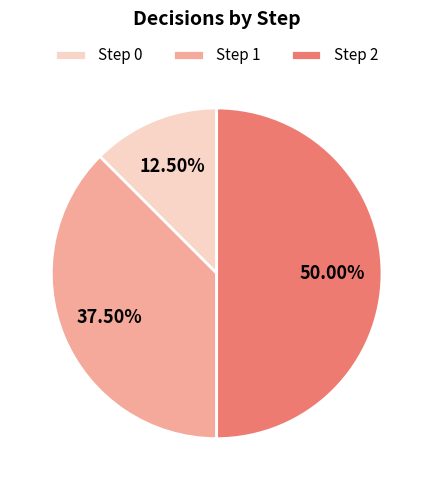

Rank the categories by value from highest to lowest.

Step 2, Step 1, Step 0